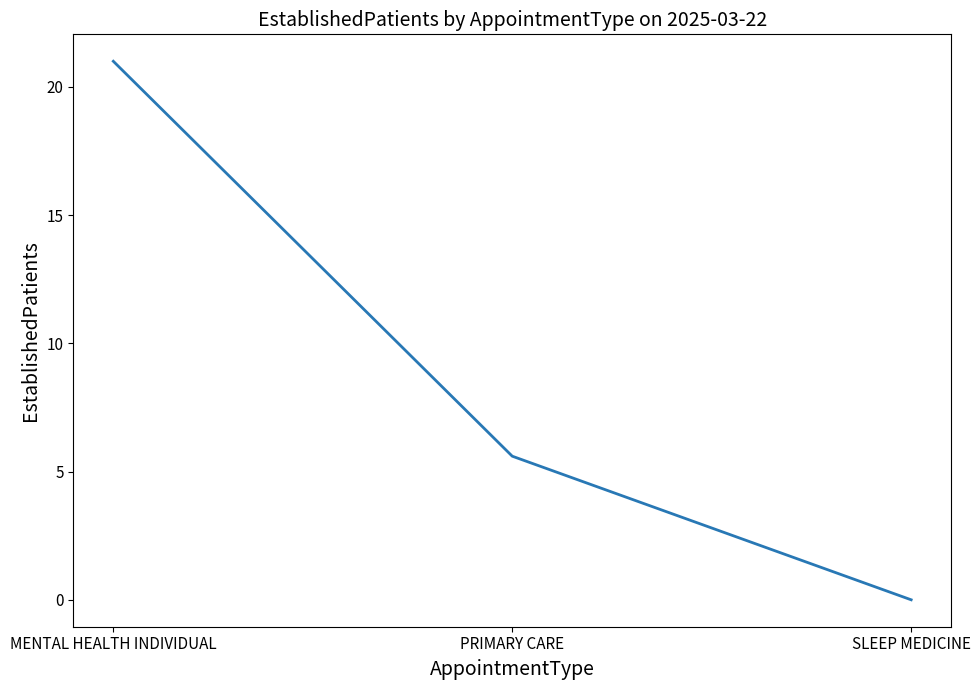

How many lines are shown in the chart?

1